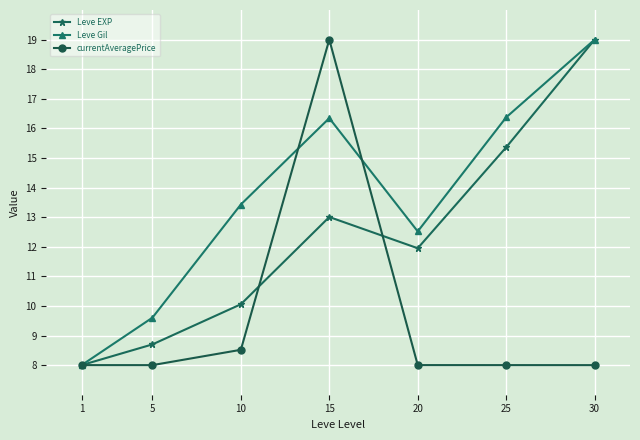

What is the value of the Leve EXP point at the 4th from the left?

13.0